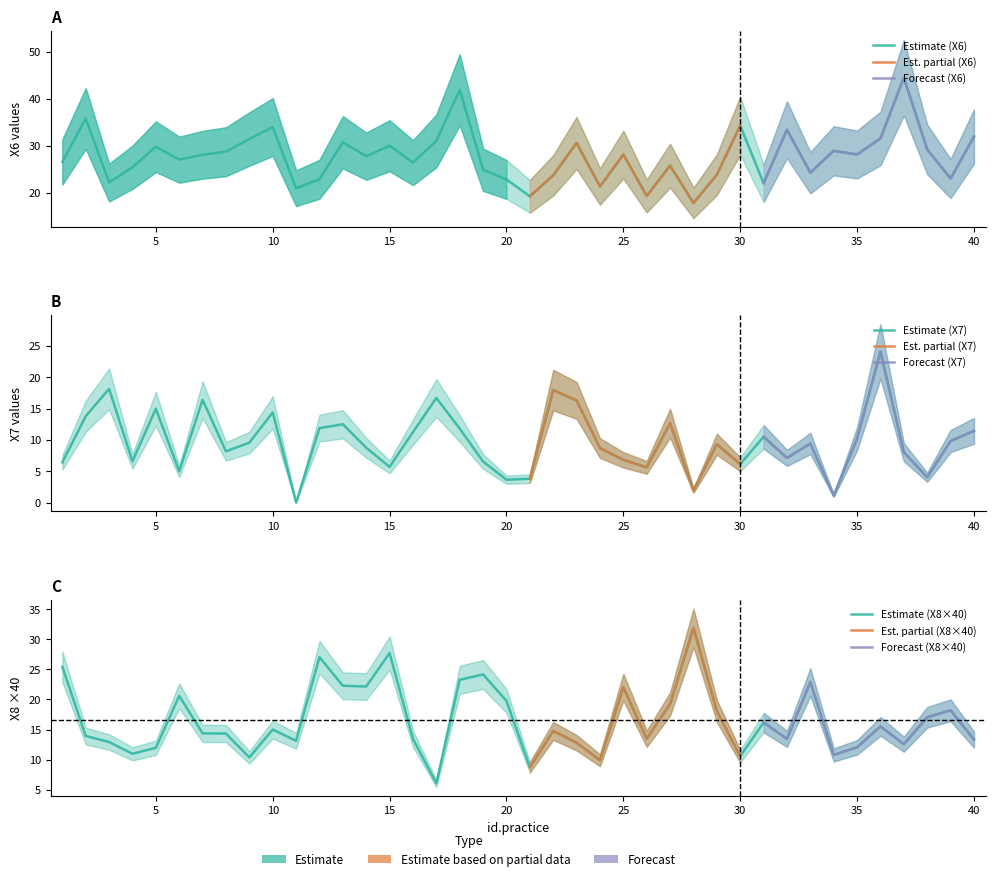

What is the sum of the X8_scaled values at 31 and 2?

30.1